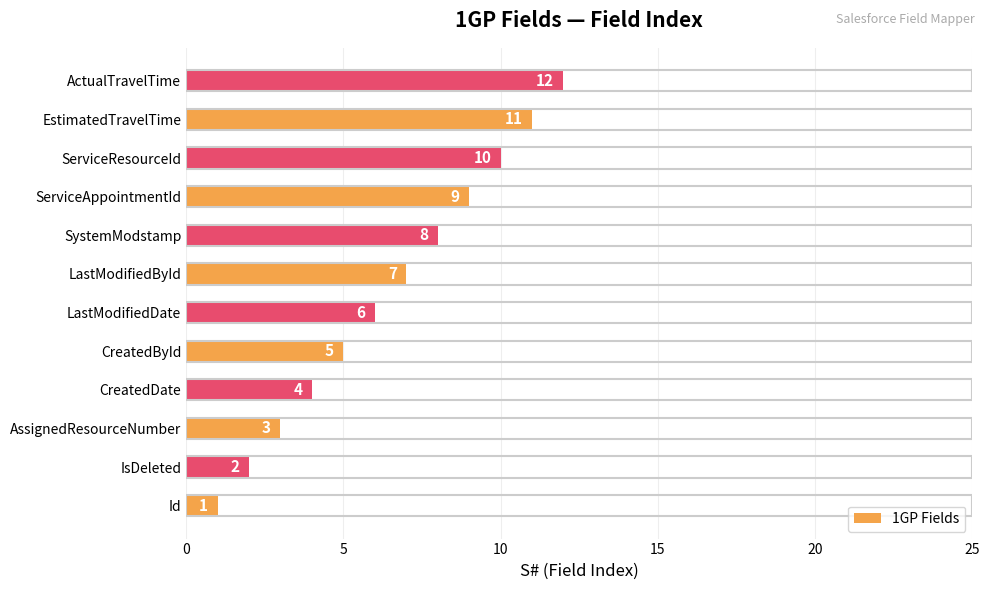

How many bars are there in total?

12